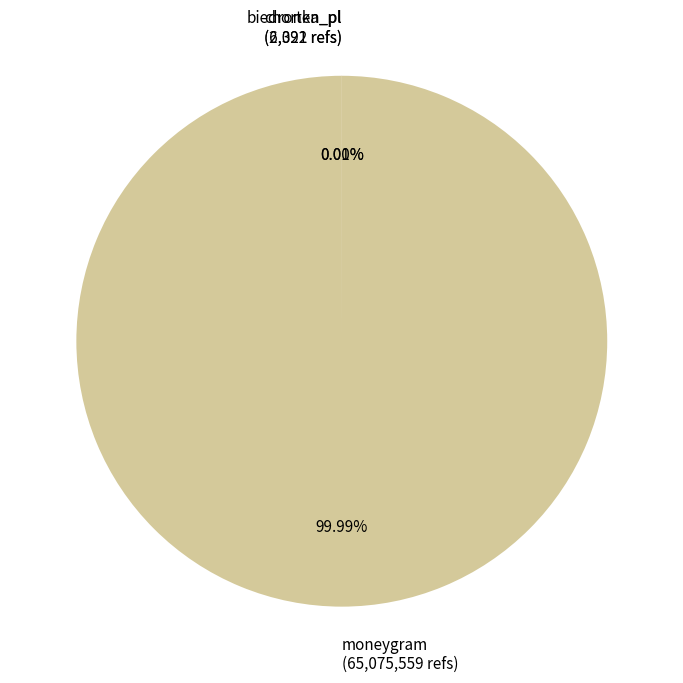

What is the majority slice?

moneygram